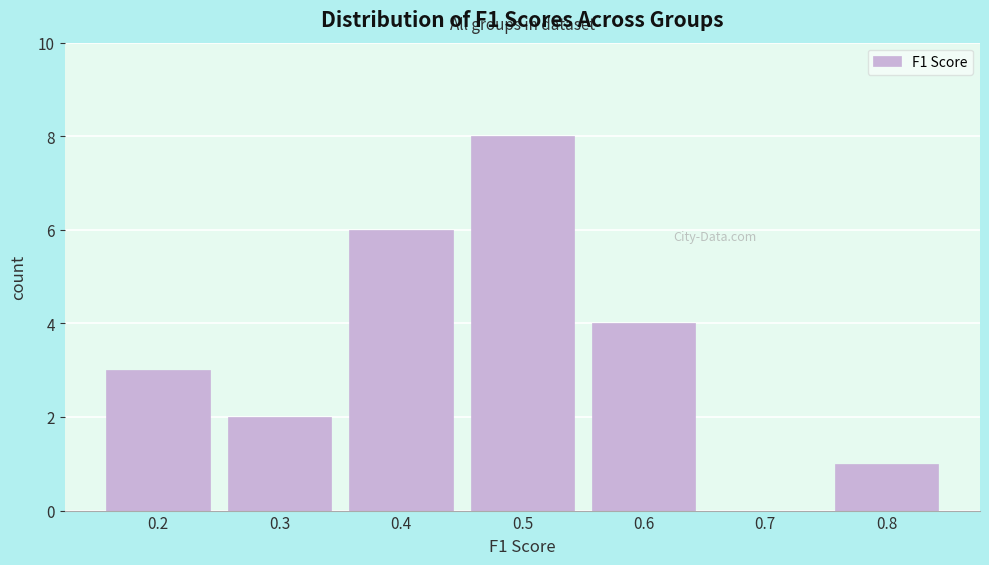

Reading right to left, extract all data points from this chart.

0.8=1	0.7=0	0.6=4	0.5=8	0.4=6	0.3=2	0.2=3